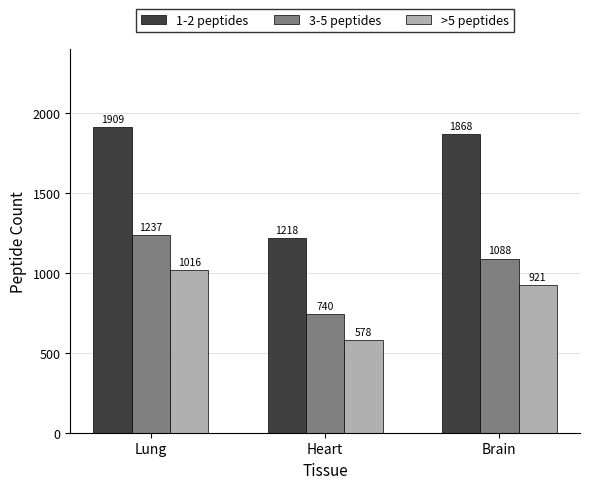

Which series changed the most between Heart and Brain?

1-2 peptides